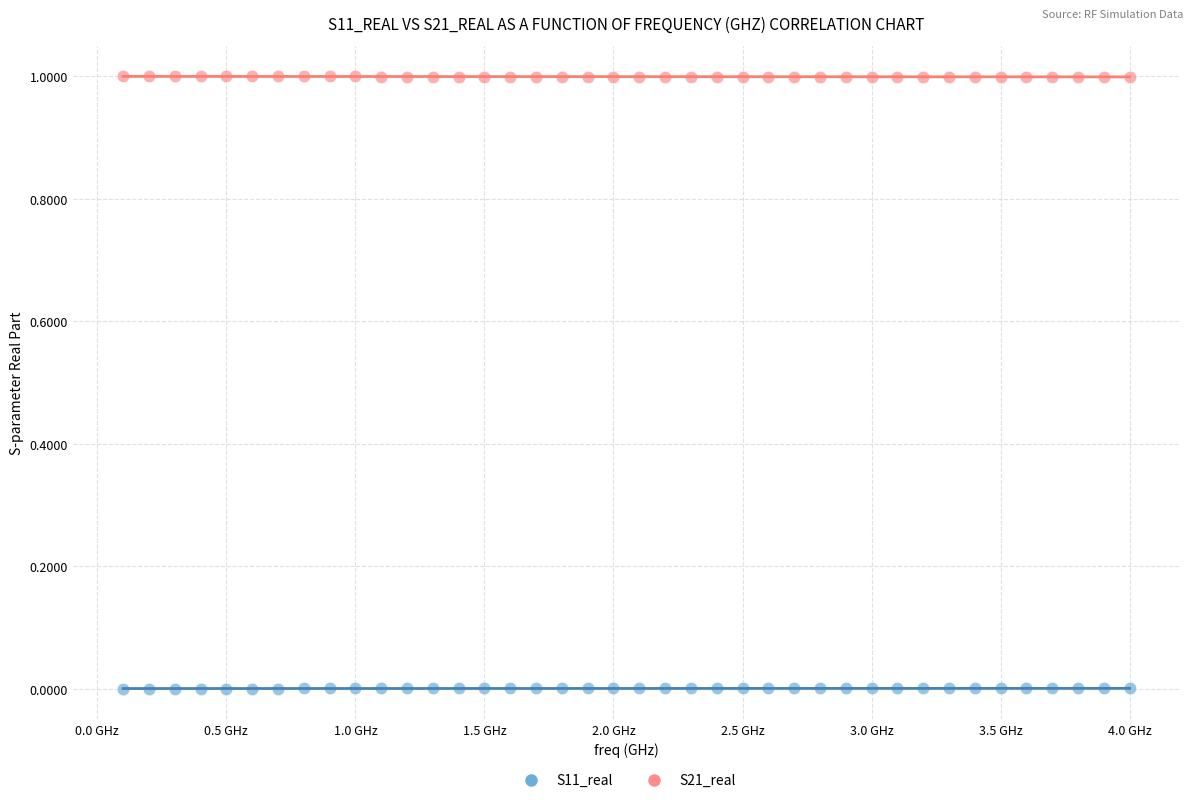

Across all data points, what is the range of X values (max minus min)?

3.9